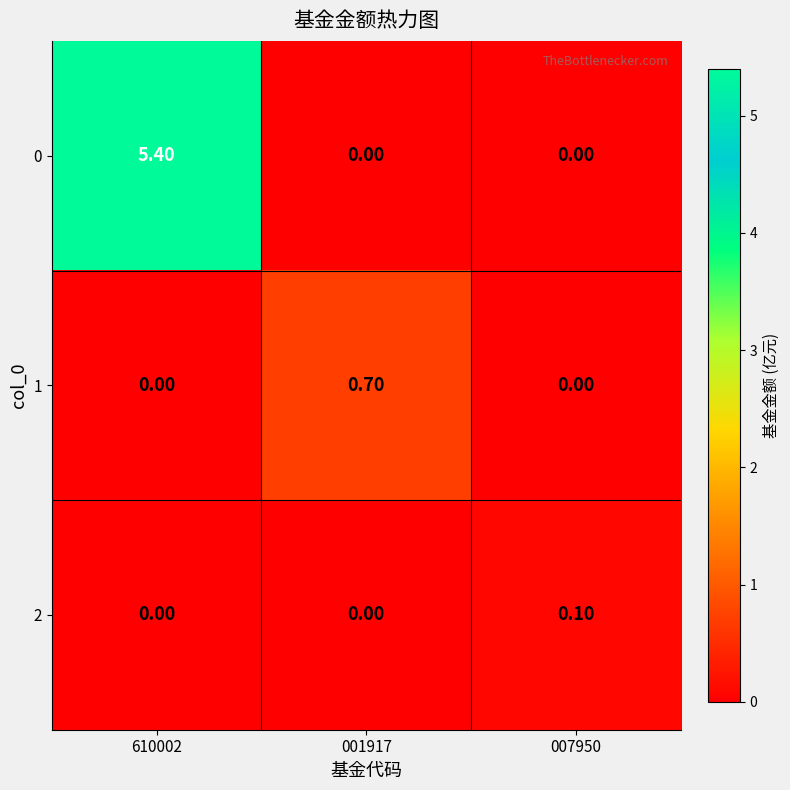

What is the sum of the 0 values at 610002 and 001917?

5.4